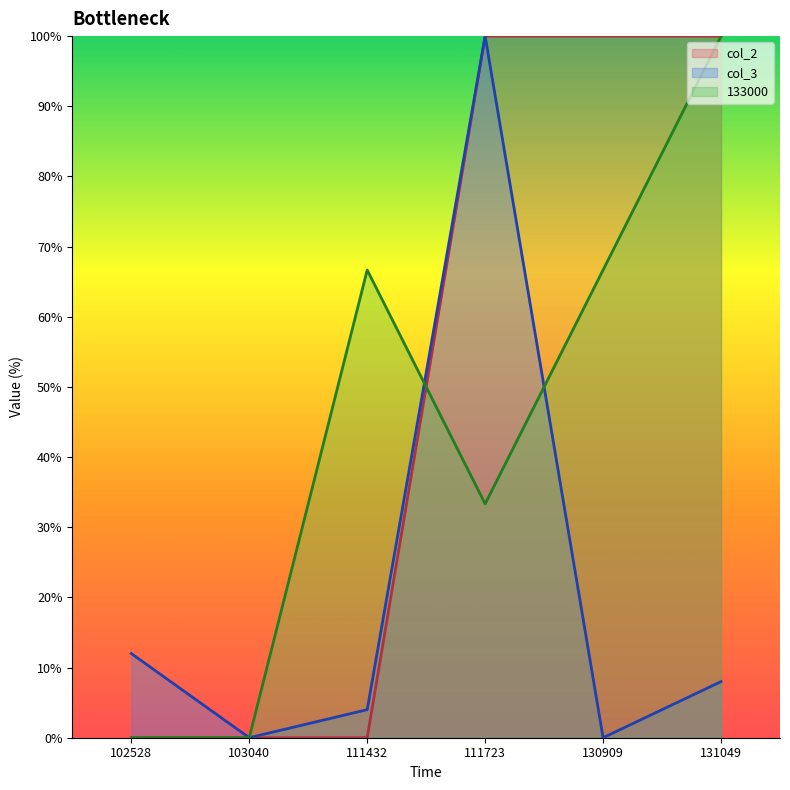

Is the value of col_2 at 102528 greater than the value of col_3 at 131049?

No